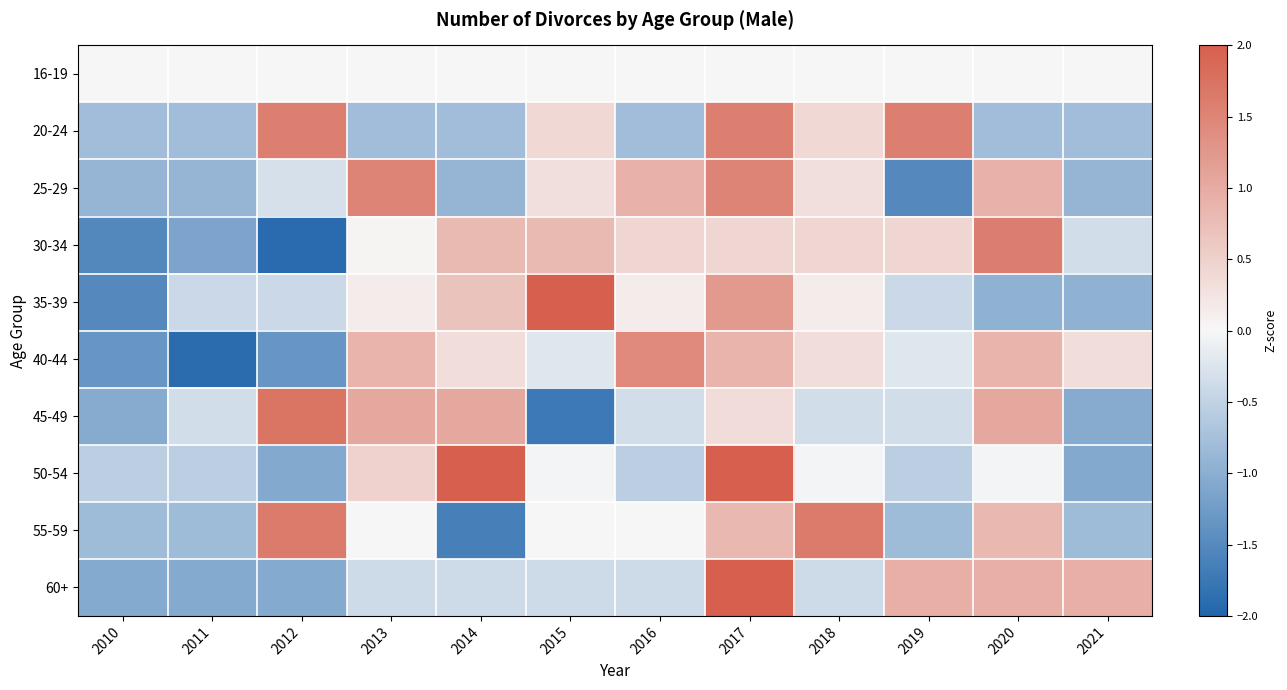

Which label corresponds to the smallest value in the chart?

2012